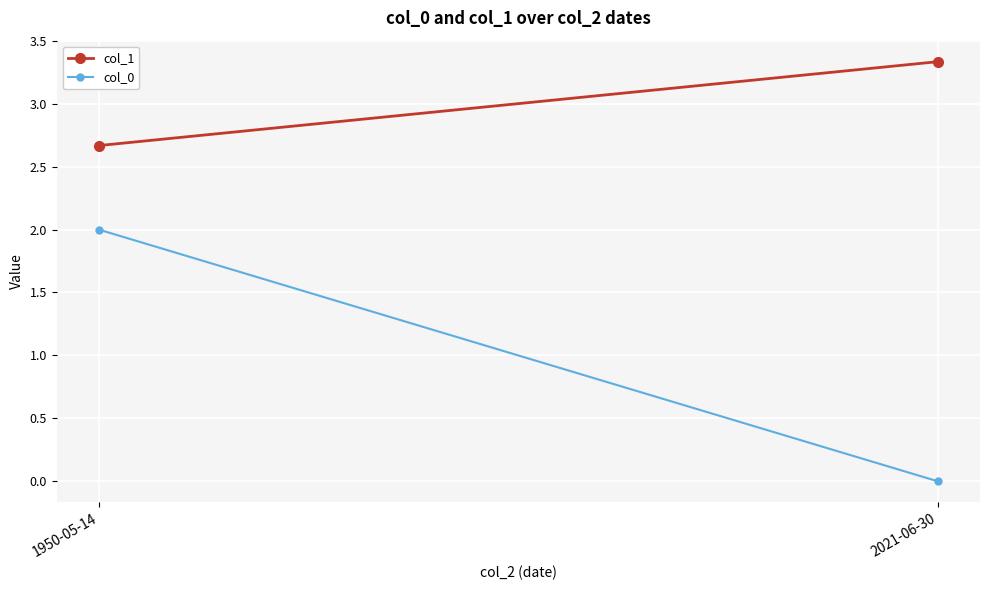

Reading left to right, extract all data points from this chart.

col_1: 1950-05-14=2.7	2021-06-30=3.3
col_0: 1950-05-14=2.0	2021-06-30=0.0